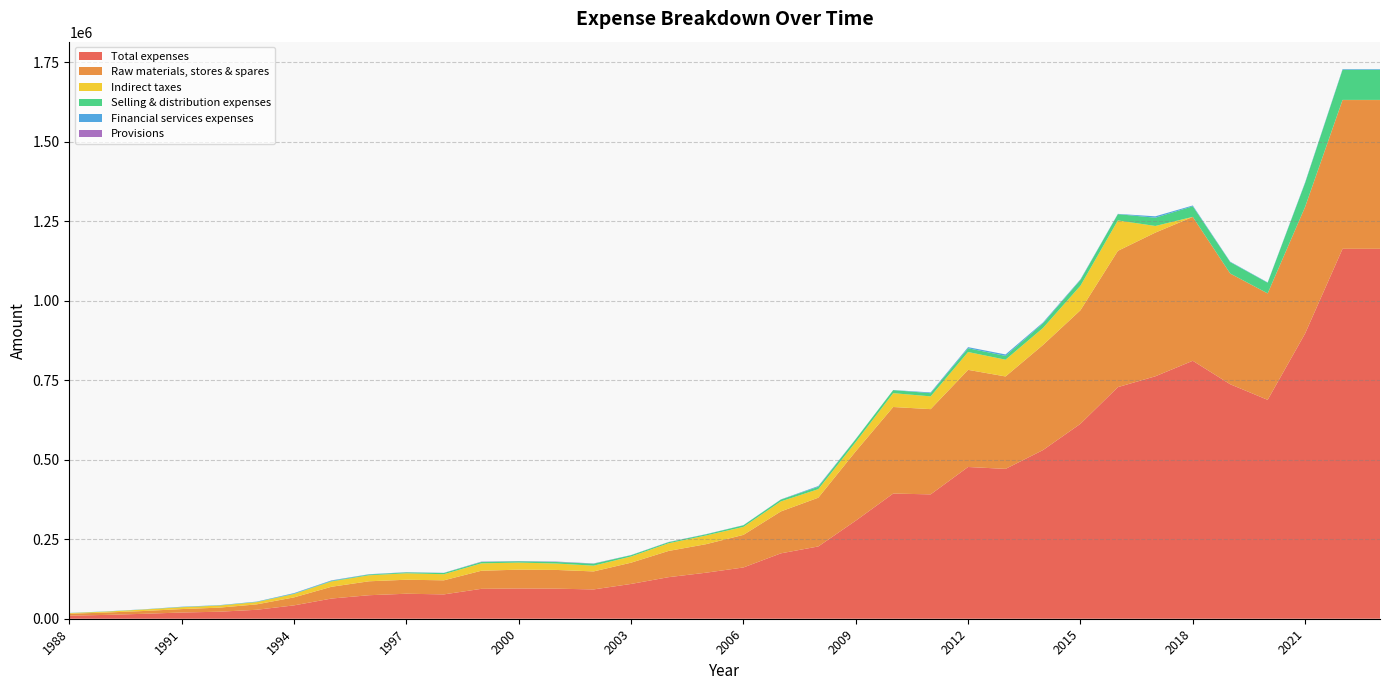

Reading left to right, list all the values displayed in this chart.

Total expenses: 1988=9586.9	1989=12112.2	1990=15520.6	1991=19540.2	1992=22028.0	1993=28146.2	1994=42023.9	1995=63479.0	1996=73908.3	1997=78601.2	1998=76516.1	1999=93991.0	2000=95087.0	2001=94532.0	2002=92144.0	2003=109374.0	2004=130659.0	2005=144678.0	2006=161169.0	2007=205568.0	2008=227266.0	2009=308306.0	2010=393537.0	2011=390980.0	2012=477082.0	2013=471102.0	2014=530214.0	2015=612862.0	2016=728139.0	2017=762182.0	2018=810979.0	2019=737181.0	2020=688191.0	2021=896737.0	2022=1163067.0	2023=1163067.0
Raw materials, stores & spares: 1988=6126.4	1989=7444.9	1990=8874.0	1991=10830.2	1992=12799.2	1993=16976.7	1994=25152.6	1995=37015.7	1996=43806.2	1997=44021.9	1998=44237.6	1999=56826.0	2000=59238.0	2001=58899.0	2002=56600.0	2003=66865.0	2004=82415.0	2005=89675.0	2006=102471.0	2007=131786.0	2008=153296.0	2009=218173.0	2010=272120.0	2011=267966.0	2012=305356.0	2013=290636.0	2014=330479.0	2015=356979.0	2016=428537.0	2017=451775.0	2018=452332.0	2019=348074.0	2020=334643.0	2021=398031.0	2022=467664.0	2023=467664.0
Indirect taxes: 1988=1891.5	1989=2916.9	1990=4657.8	1991=5909.3	1992=6515.5	1993=7042.1	1994=10582.6	1995=16722.0	1996=18890.7	1997=20274.7	1998=19190.2	1999=23282.0	2000=22196.0	2001=20140.0	2002=18108.0	2003=19438.0	2004=24132.0	2005=27375.0	2006=25101.0	2007=31569.0	2008=26846.0	2009=29024.0	2010=43536.0	2011=40197.0	2012=56161.0	2013=52684.0	2014=53367.0	2015=77096.0	2016=95612.0	2017=20875.0	2018=148.0	2019=131.0	2020=88.0	2021=173.0	2022=438.0	2023=438.0
Selling & distribution expenses: 1988=278.7	1989=351.0	1990=284.8	1991=554.1	1992=571.5	1993=725.8	1994=973.2	1995=1616.1	1996=2409.1	1997=2757.6	1998=3811.2	1999=4252.0	2000=4021.0	2001=4821.0	2002=6078.0	2003=4060.0	2004=3372.0	2005=3560.0	2006=4999.0	2007=5602.0	2008=7382.0	2009=9160.0	2010=9600.0	2011=9958.0	2012=11760.0	2013=11939.0	2014=14628.0	2015=18170.0	2016=19701.0	2017=25997.0	2018=33218.0	2019=35890.0	2020=33460.0	2021=75183.0	2022=94858.0	2023=94858.0
Financial services expenses: 1988=416.7	1989=377.9	1990=474.1	1991=928.8	1992=751.3	1993=915.5	1994=1775.5	1995=1570.9	1996=867.9	1997=627.8	1998=522.9	1999=679.0	2000=759.0	2001=770.0	2002=567.0	2003=512.0	2004=443.0	2005=604.0	2006=470.0	2007=596.0	2008=2352.0	2009=515.0	2010=250.0	2011=2362.0	2012=3417.0	2013=4564.0	2014=2738.0	2015=1823.0	2016=894.0	2017=4366.0	2018=2542.0	2019=1329.0	2020=1008.0	2021=1889.0	2022=1866.0	2023=1866.0
Provisions: 1988=4.6	1989=2.2	1990=3.1	1991=2.1	1992=7.3	1993=15.6	1994=104.5	1995=250.1	1996=72.0	1997=153.5	1998=39.5	1999=571.0	2000=212.0	2001=627.0	2002=385.0	2003=0.0	2004=286.0	2005=10.0	2006=0.0	2007=26.0	2008=47.0	2009=7.0	2010=0.0	2011=21.0	2012=63.0	2013=1.0	2014=0.0	2015=0.0	2016=0.0	2017=0.0	2018=0.0	2019=0.0	2020=0.0	2021=0.0	2022=0.0	2023=0.0